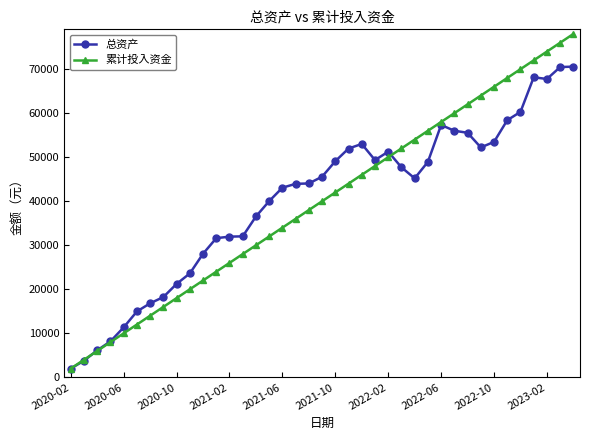

What is the value of the 累计投入资金 point at the 16th from the left?

32000.0